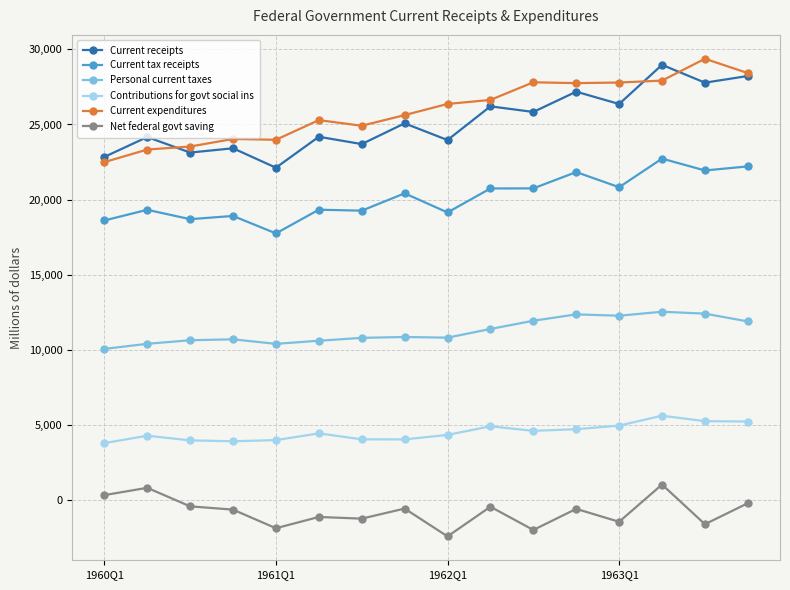

How many values in the Current receipts series are below 25075?

8